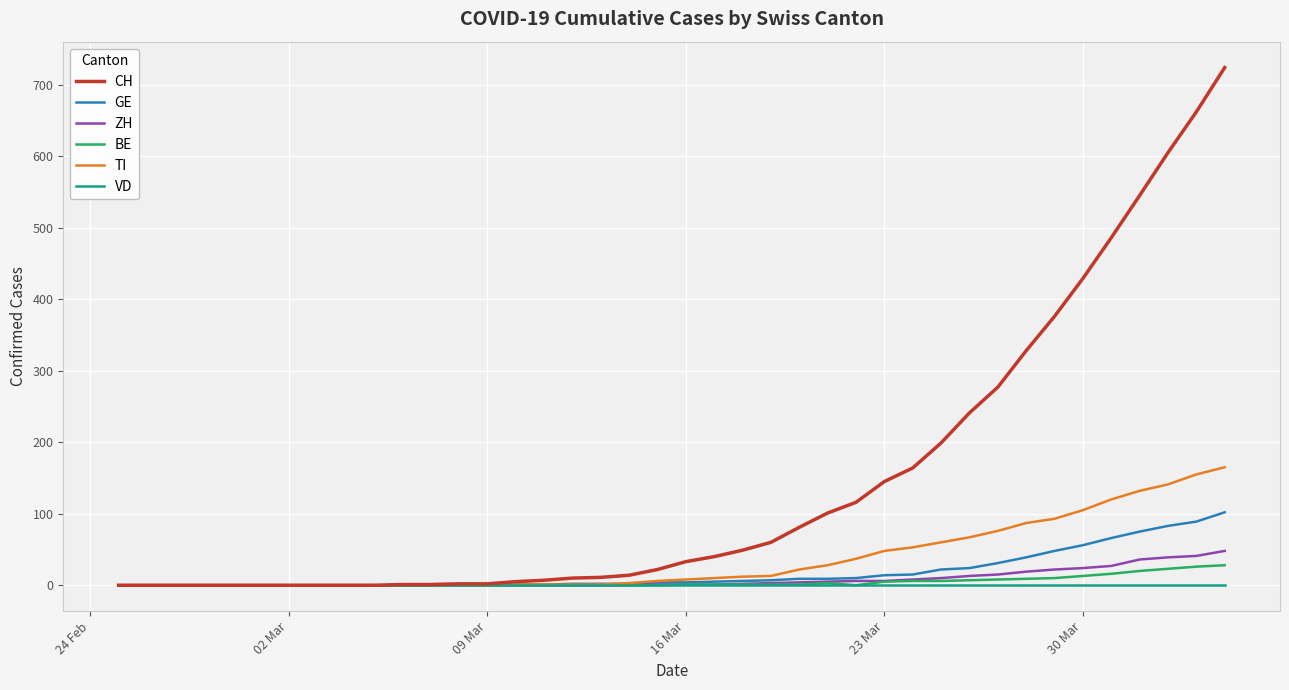

Which series has the largest total across all categories?

CH